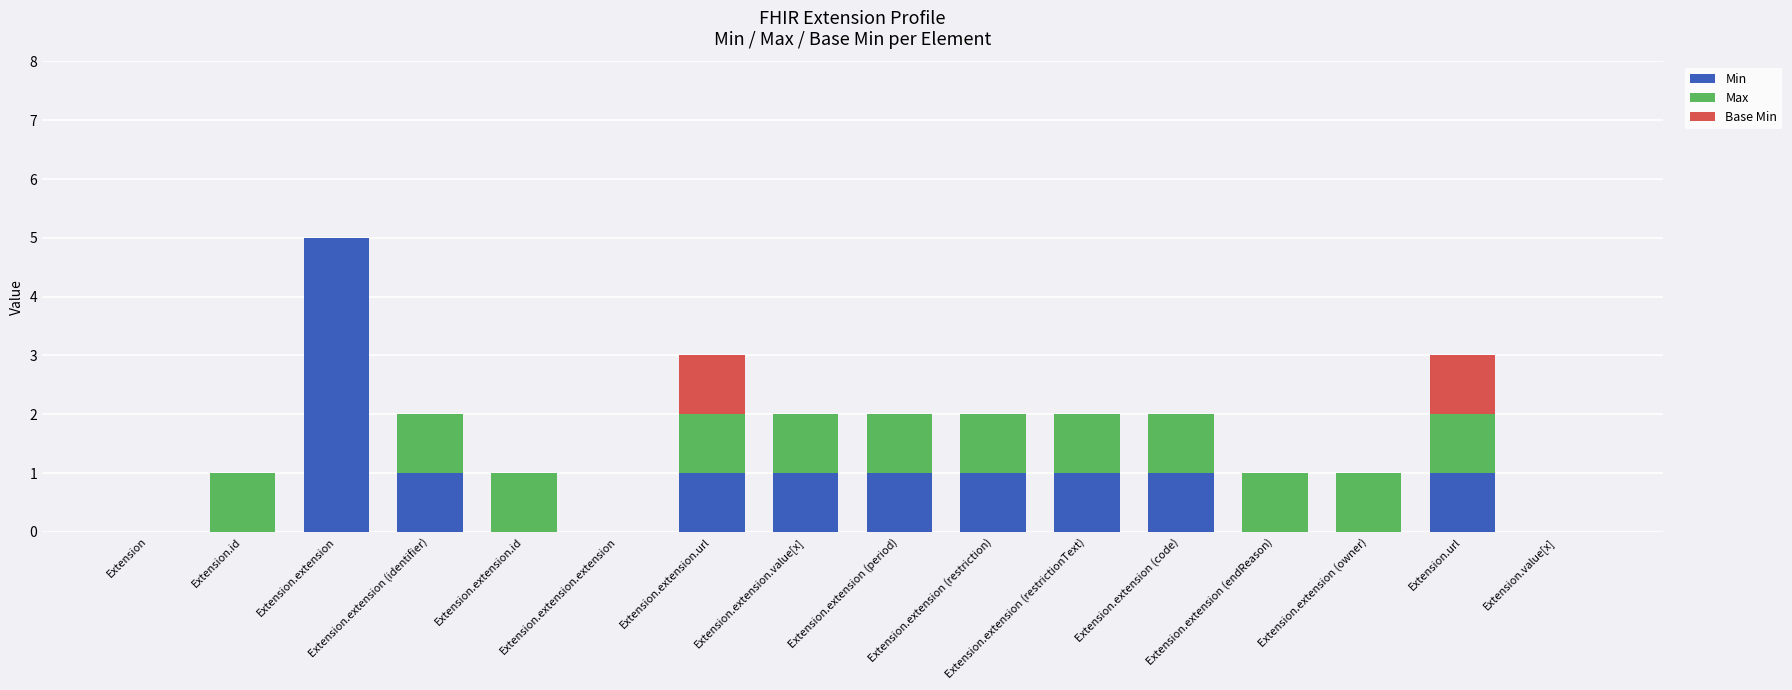

Count the number of categories in the chart.

16